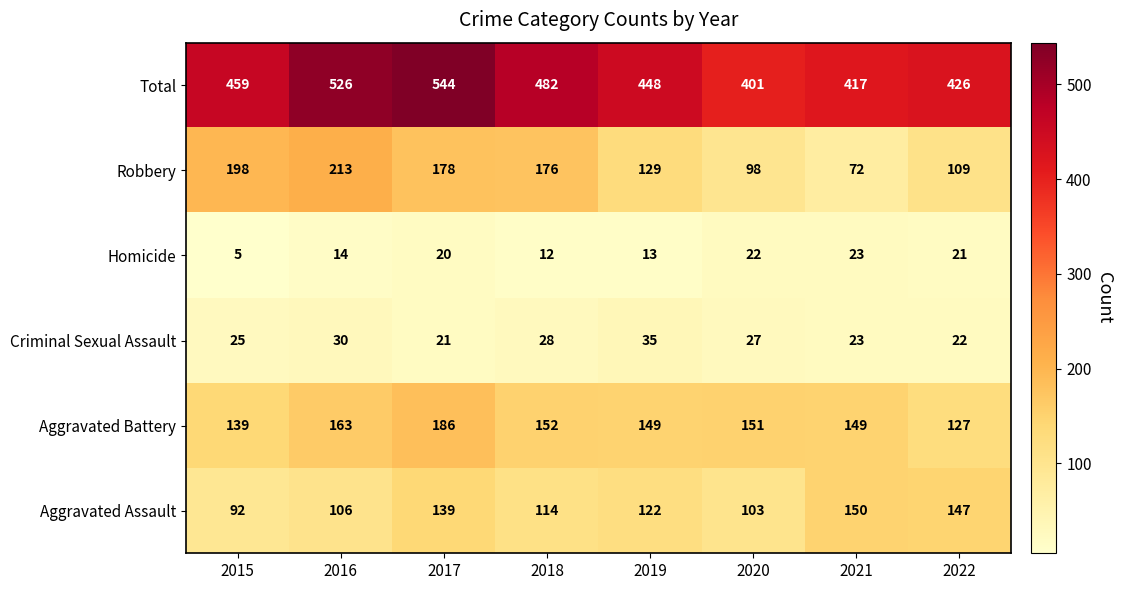

Rank the series at 2020 from highest to lowest value.

Total, Aggravated Battery, Aggravated Assault, Robbery, Criminal Sexual Assault, Homicide